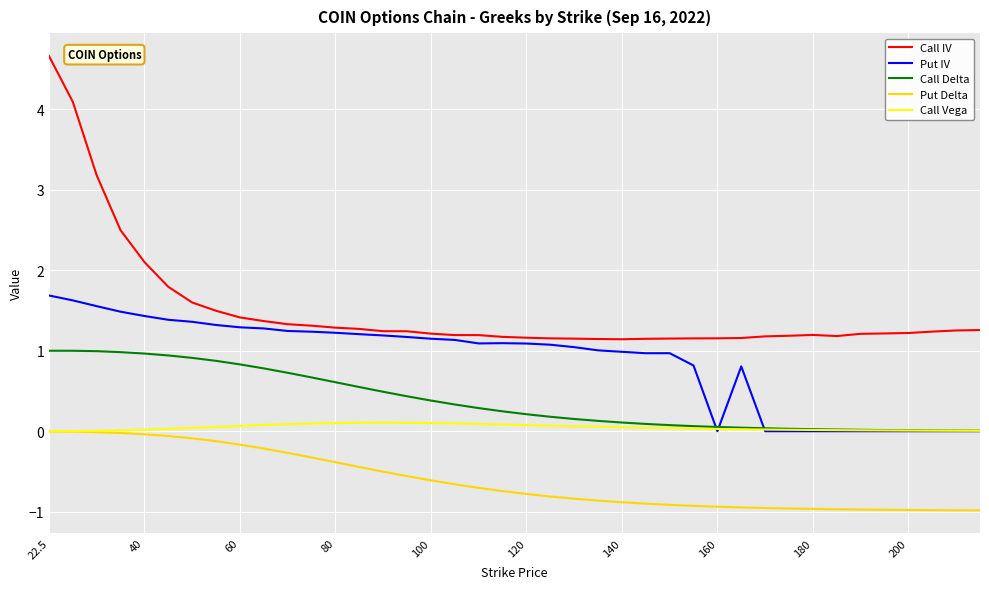

Which series has the largest total across all categories?

Call IV